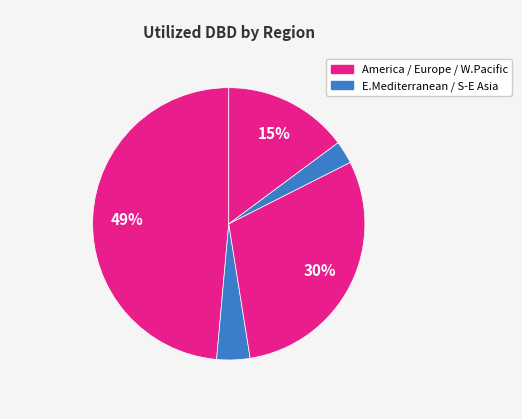

Count the number of slices in the pie.

5